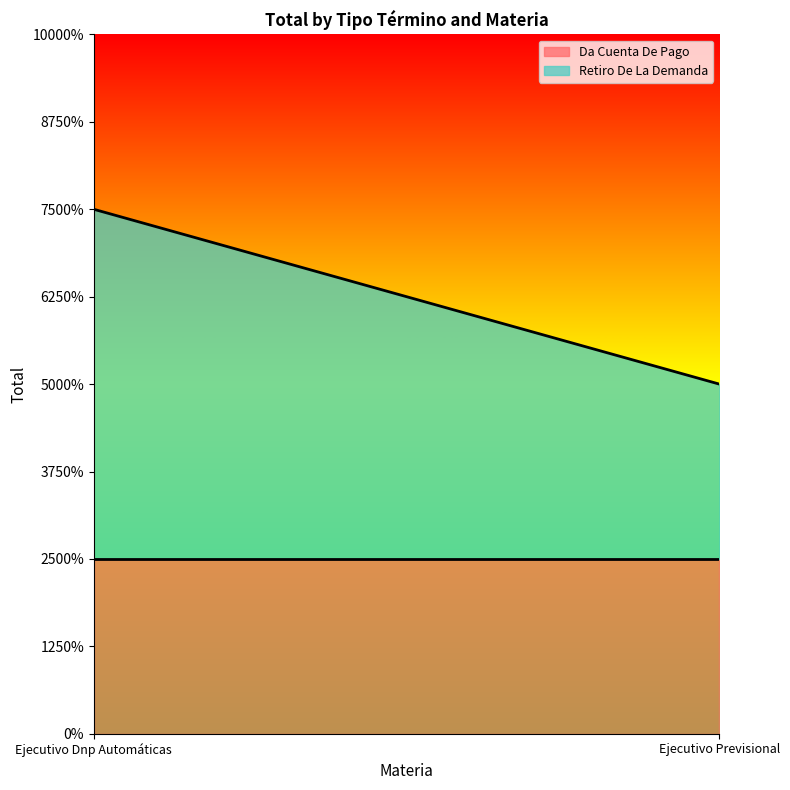

What is the label of the 1st point from the left?

Ejecutivo Dnp Automáticas